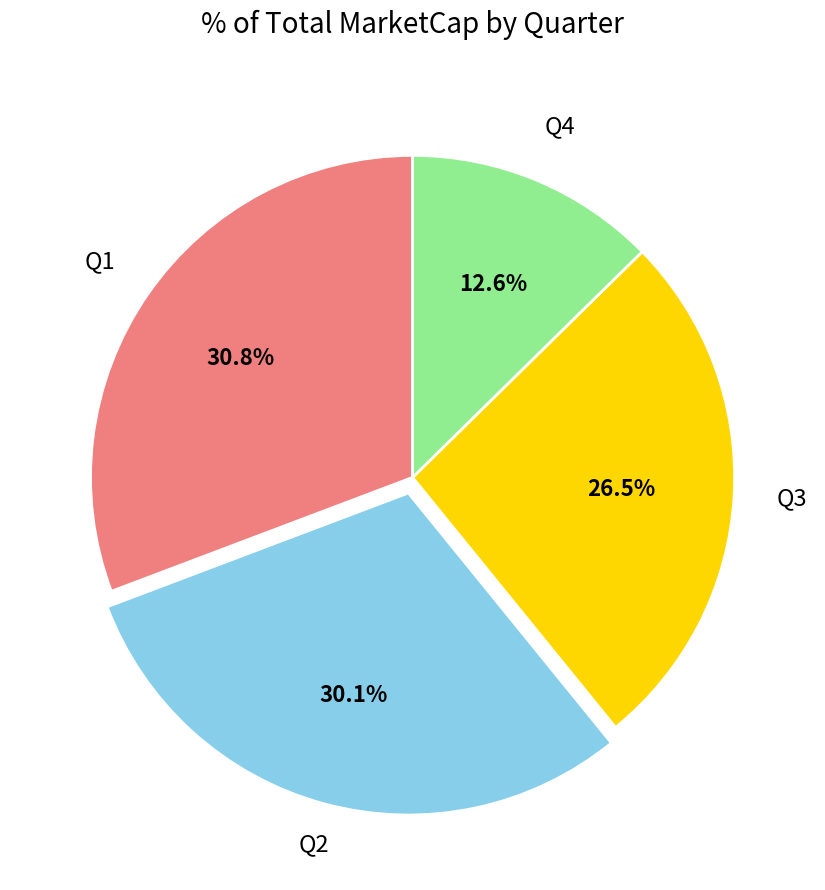

Does Q1 account for over 50% of the chart?

No